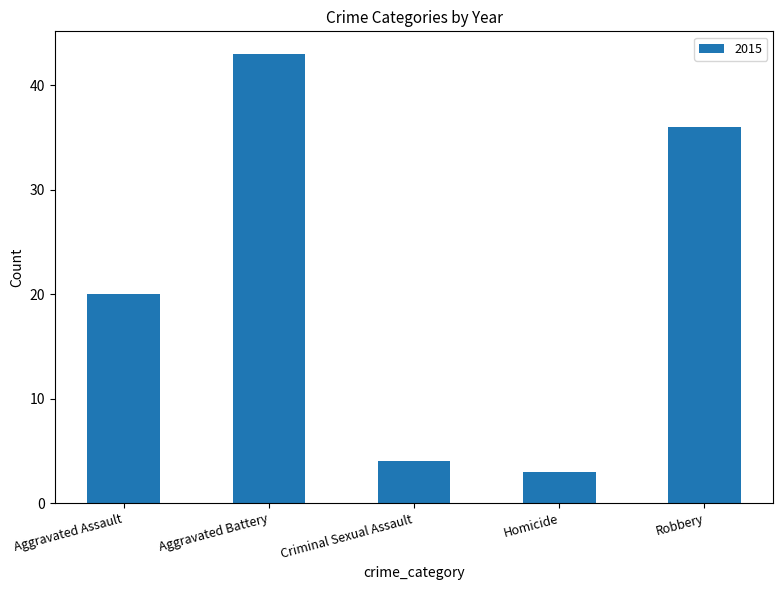

Which category has the highest value across all series?

Aggravated Battery